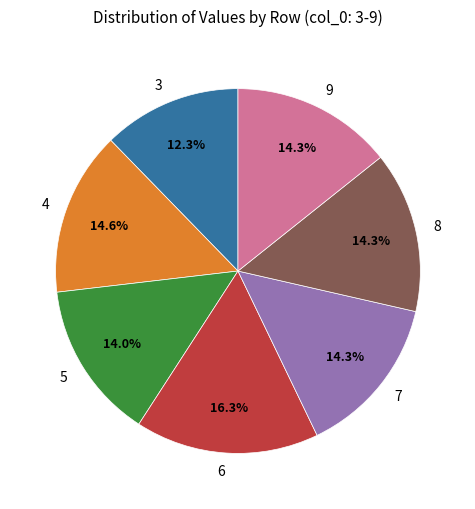

How many slices are in this pie chart?

7